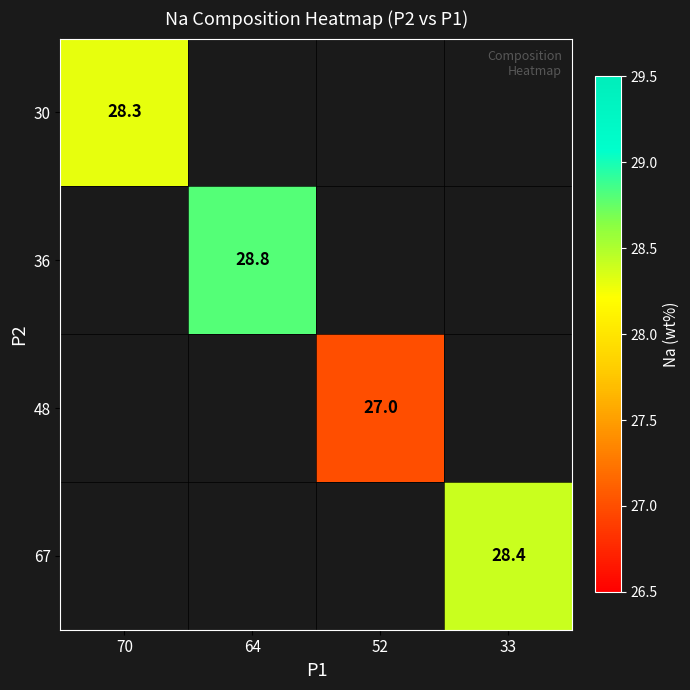

Is the value of 48 at 33 greater than the value of 67 at 52?

No